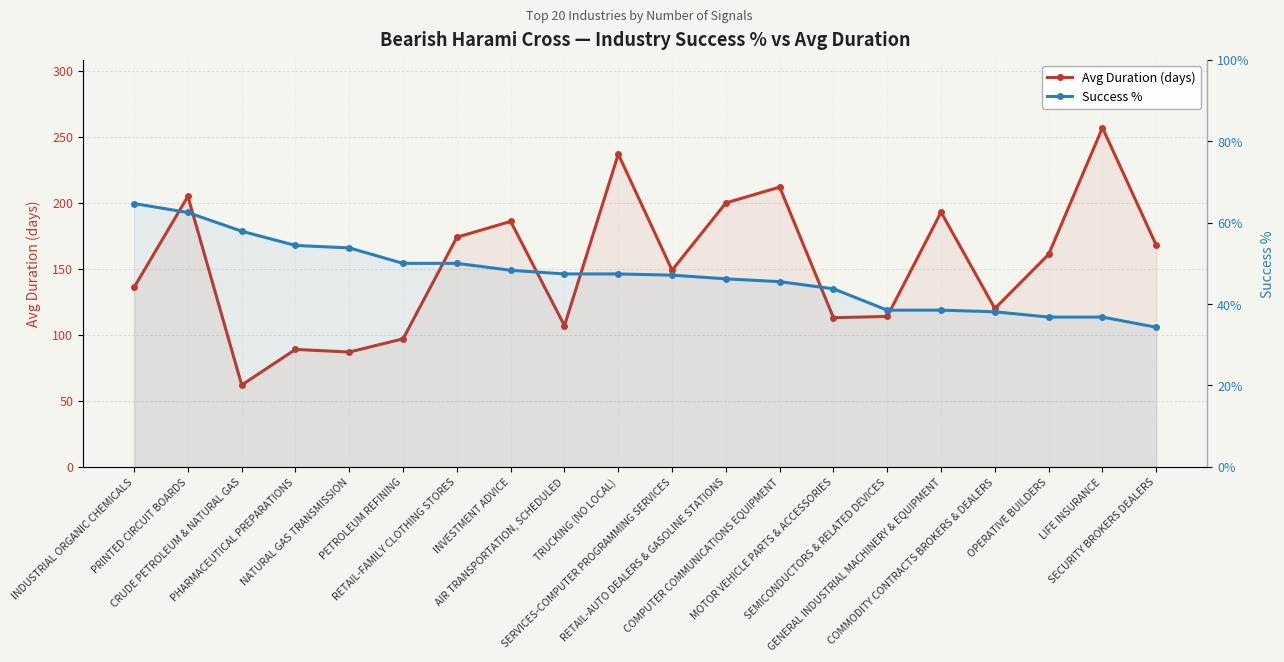

What is the approximate value of Avg Duration (days) at SERVICES-COMPUTER PROGRAMMING SERVICES?

149.0